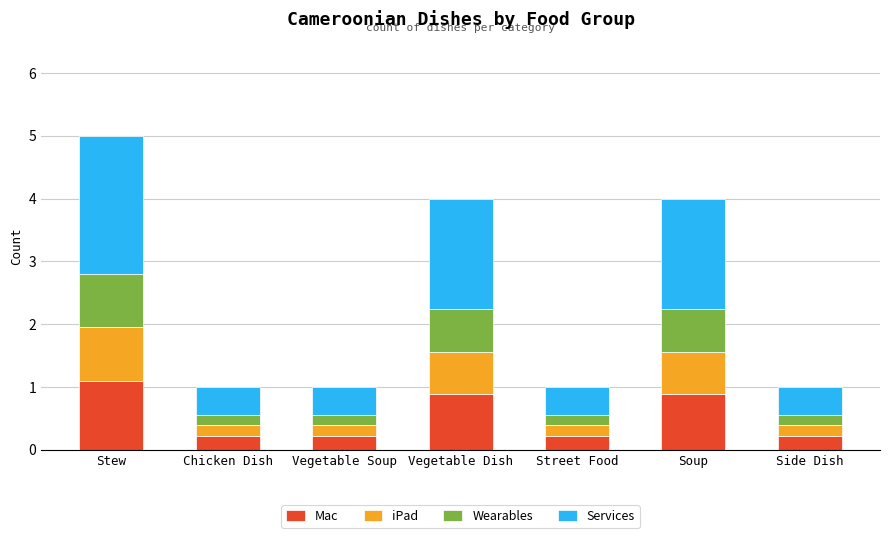

What is the total value across all series at Side Dish?

1.0